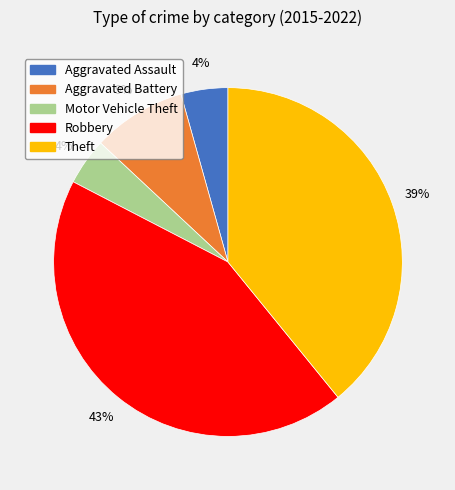

How many segments does this pie chart have?

5